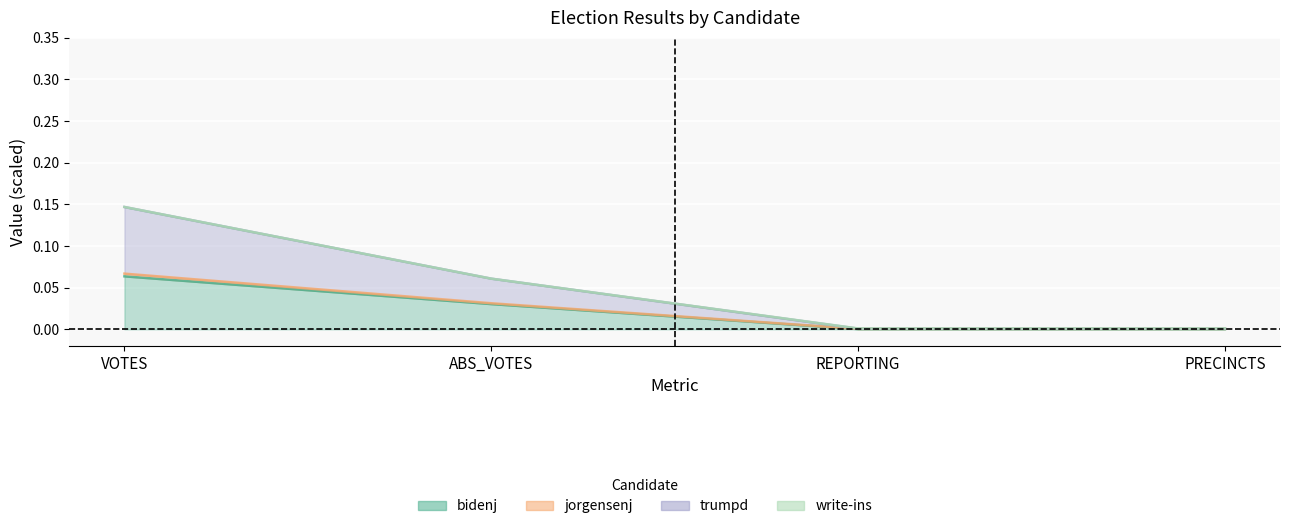

What is the label of the 4th point from the right?

VOTES